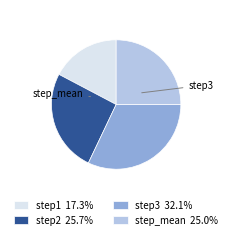

Is there a majority slice in this chart?

No